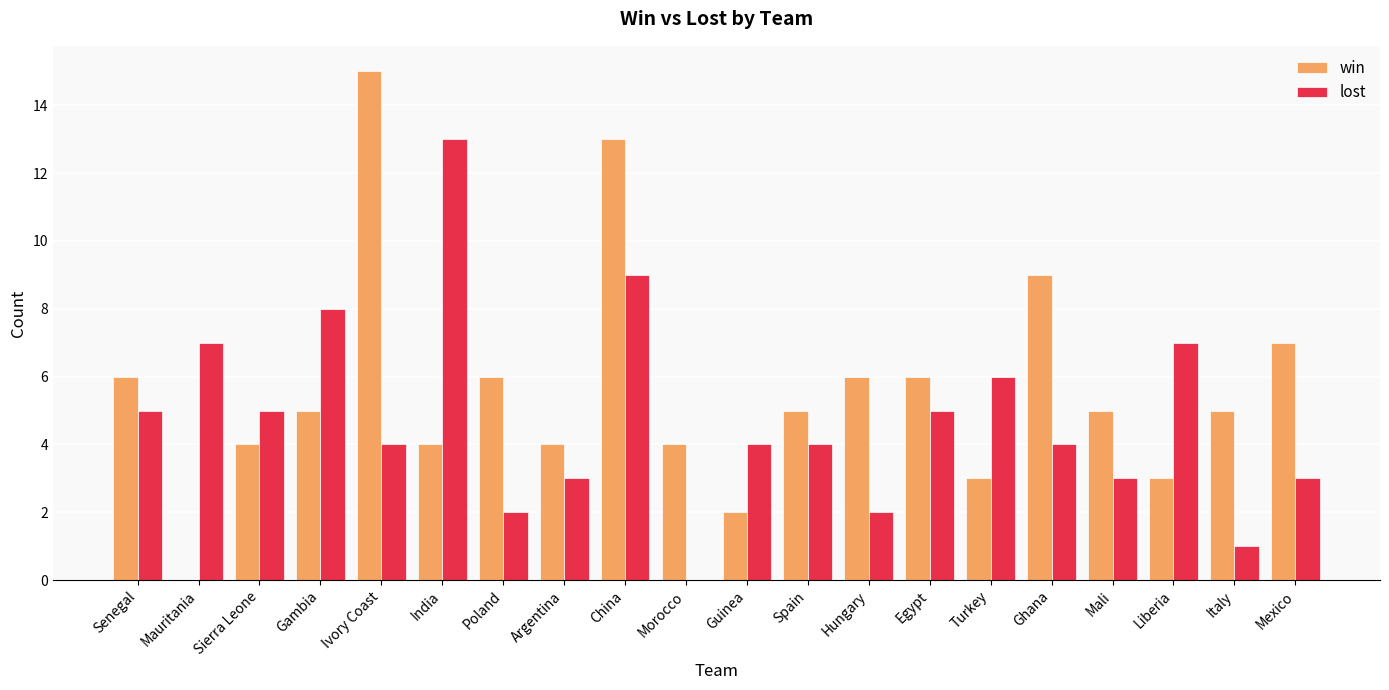

Is the value of lost at Ghana greater than the value of win at Ghana?

No